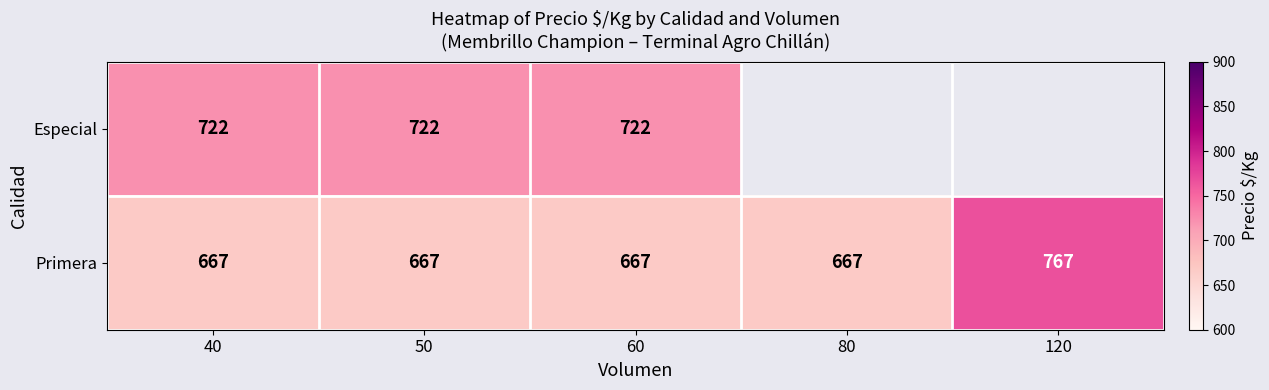

The Primera series shows 241 at 80. True or false?

False